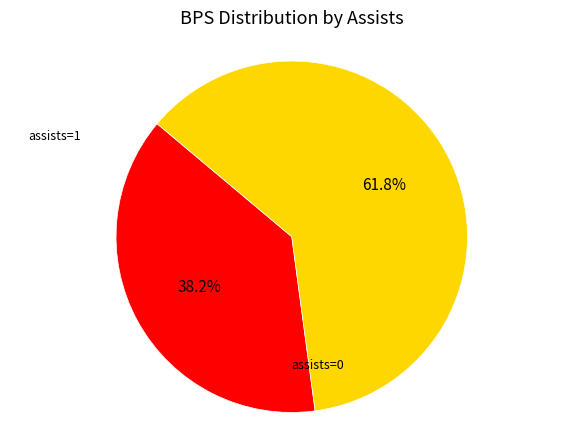

Does any single category account for the majority?

Yes